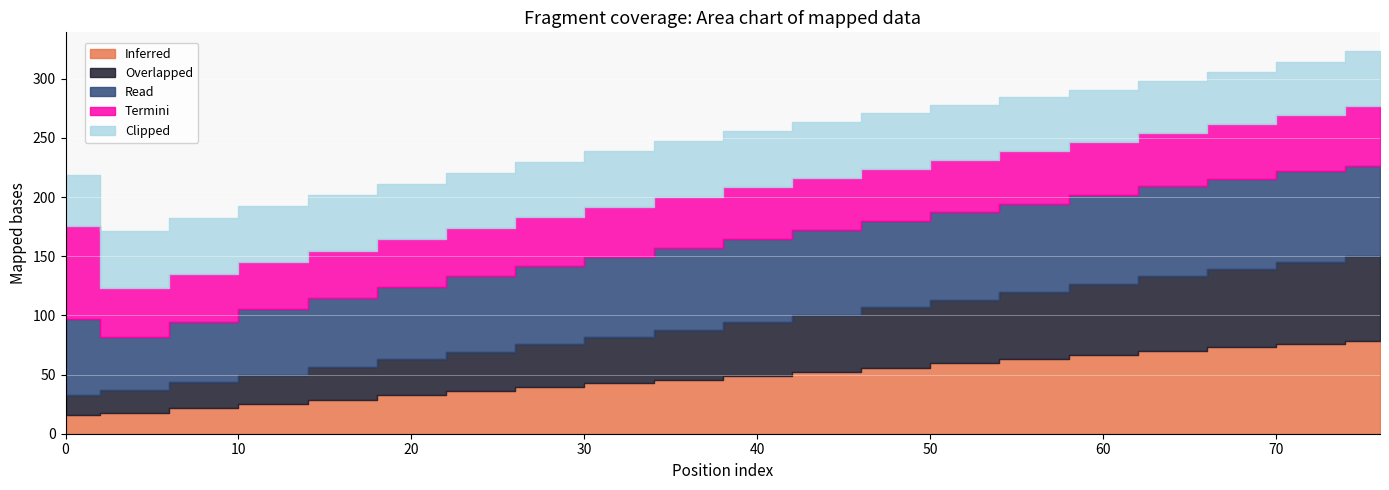

List the labels in order of Termini value, largest first.

0, 76, 72, 68, 64, 60, 56, 52, 48, 44, 40, 36, 32, 4, 28, 8, 24, 20, 16, 12